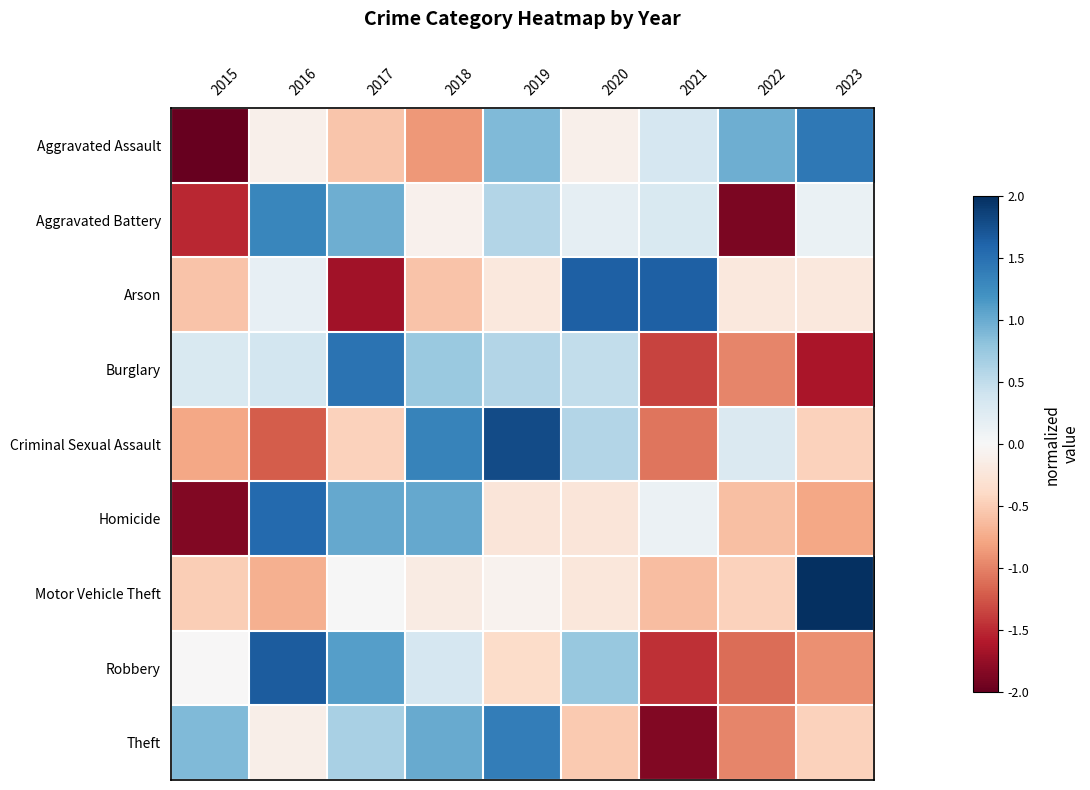

Which series changed the most between 2015 and 2017?

Homicide